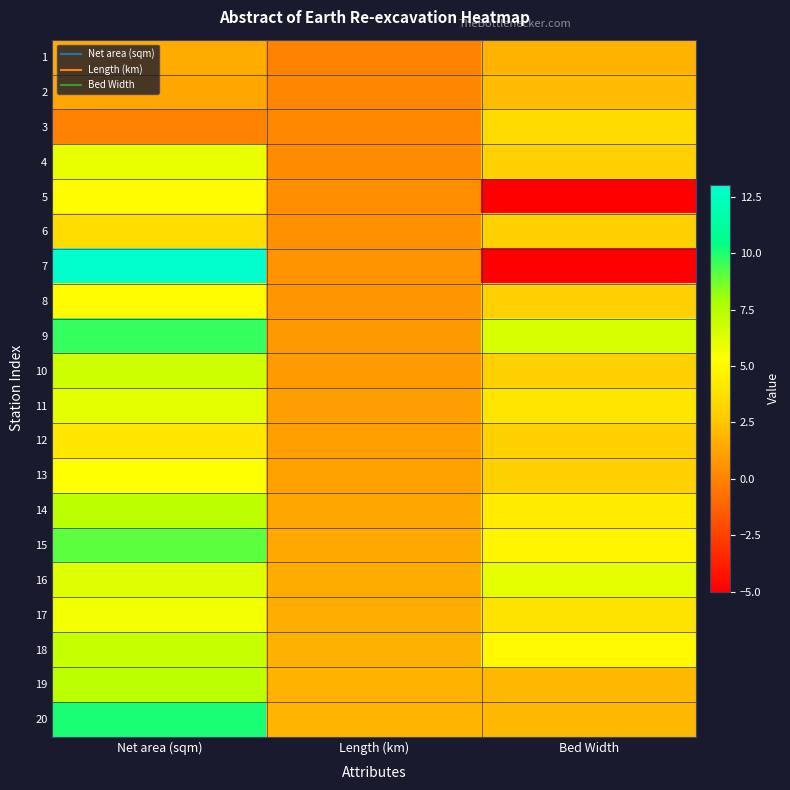

How many categories are shown in the chart?

3